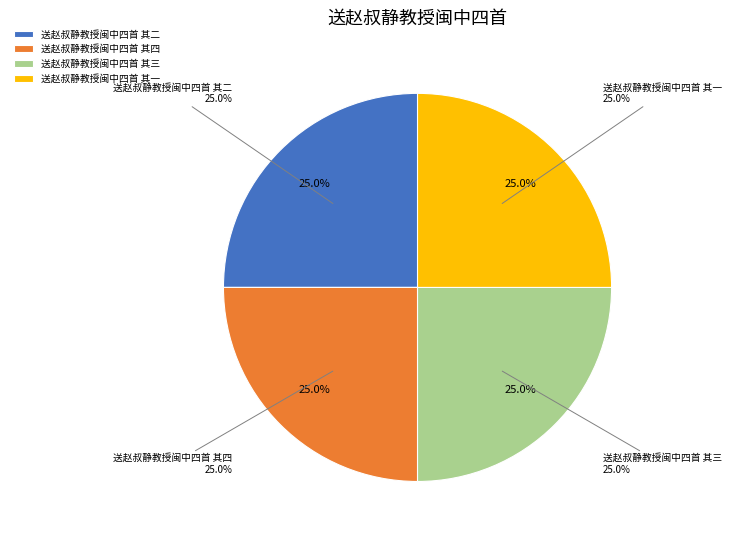

Does 送赵叔静教授闽中四首 其一 represent more than half of the total?

No